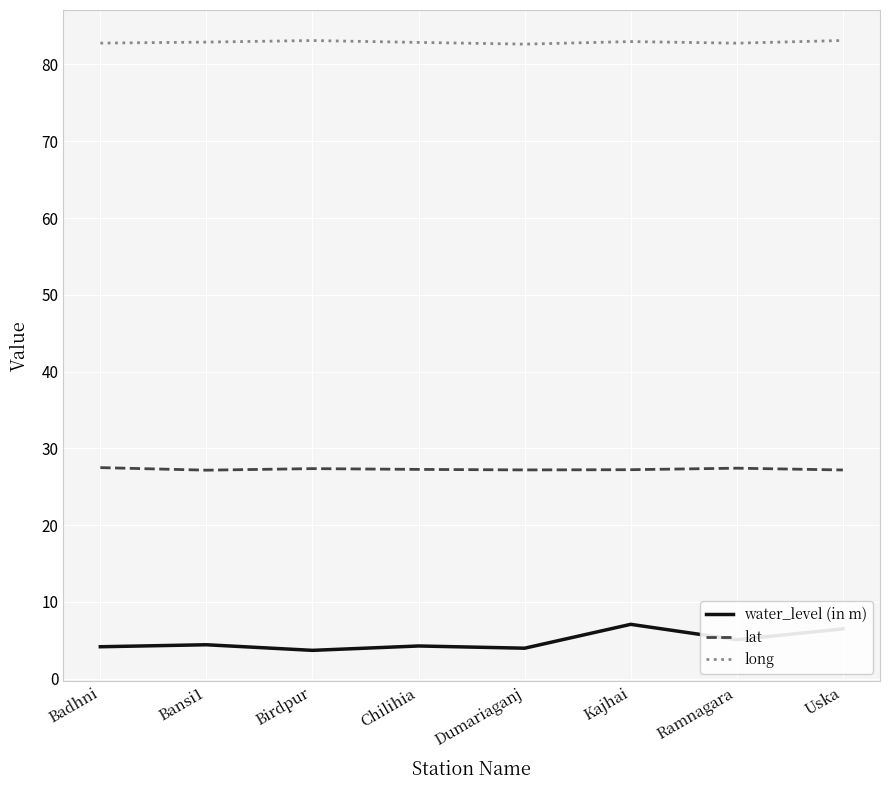

Rank the series by their maximum value, from lowest to highest.

water_level (in m), lat, long